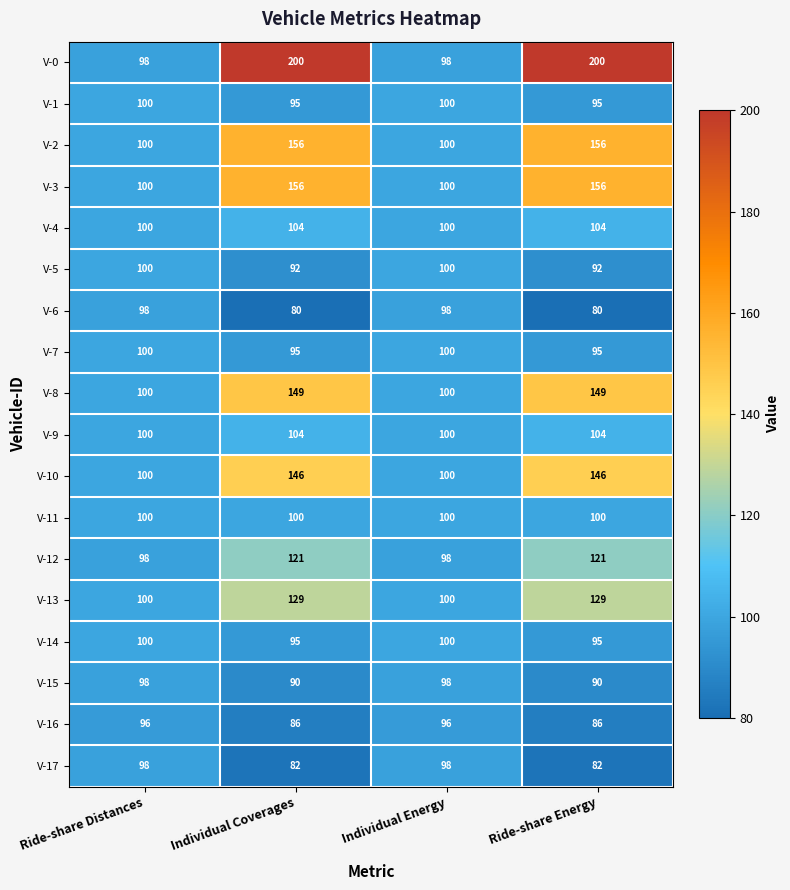

What is the spread (max minus min) of values at Ride-share Energy?

120